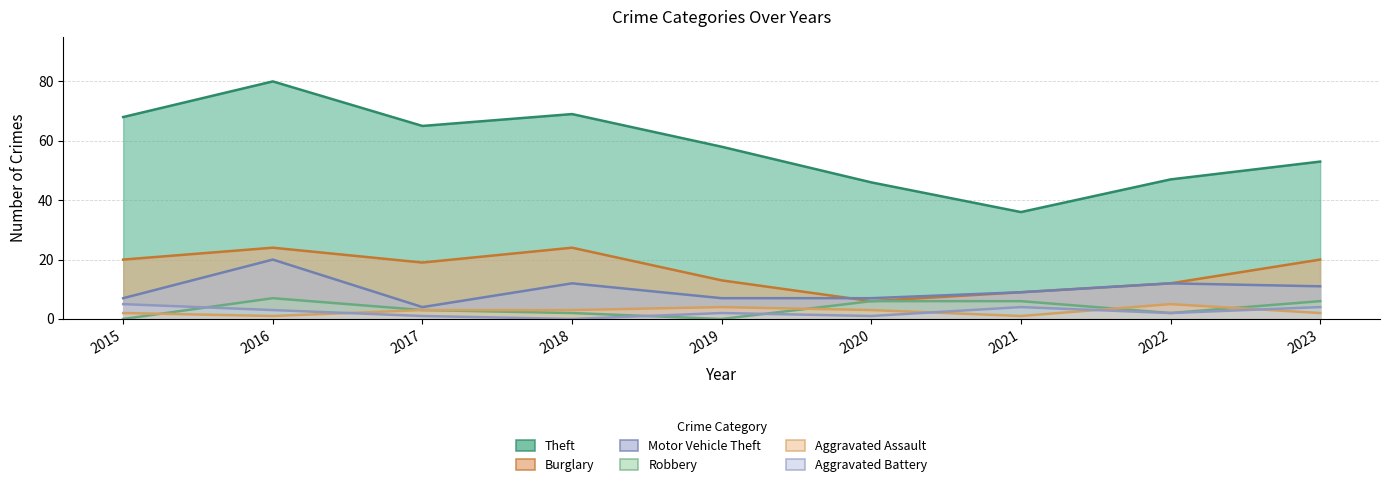

In Theft, how many points are lower than both neighbors (excluding endpoints)?

2